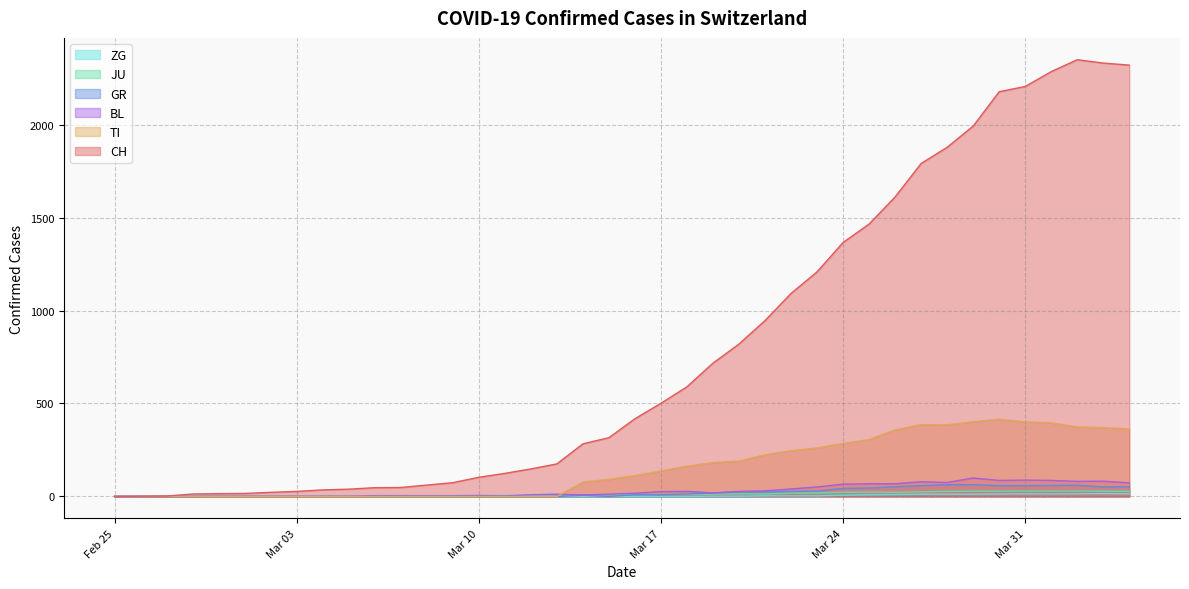

What is the difference between the highest and lowest values at Mar 10?

103